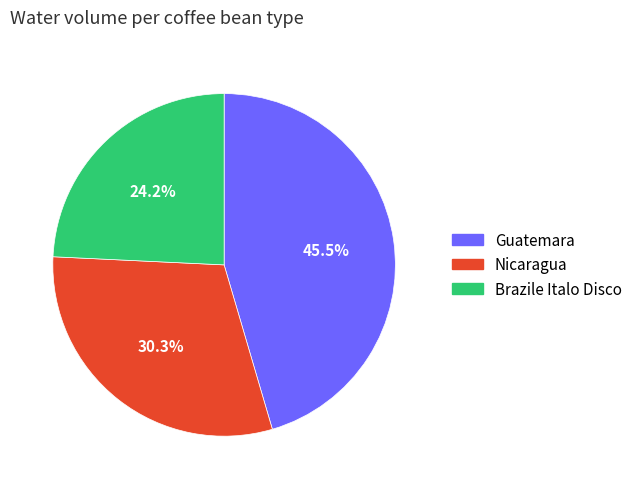

What percentage is the Brazile Italo Disco slice, to the nearest percent?

24%